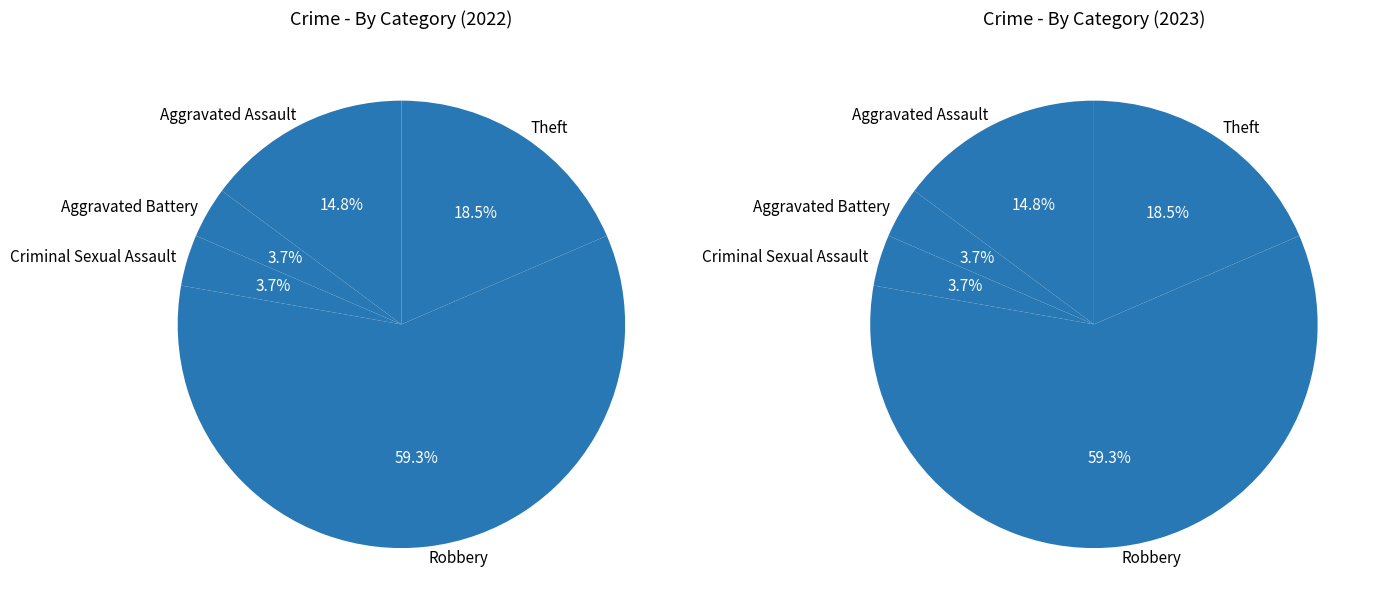

Combined, what portion of the pie is Robbery and Criminal Sexual Assault?

63.0%